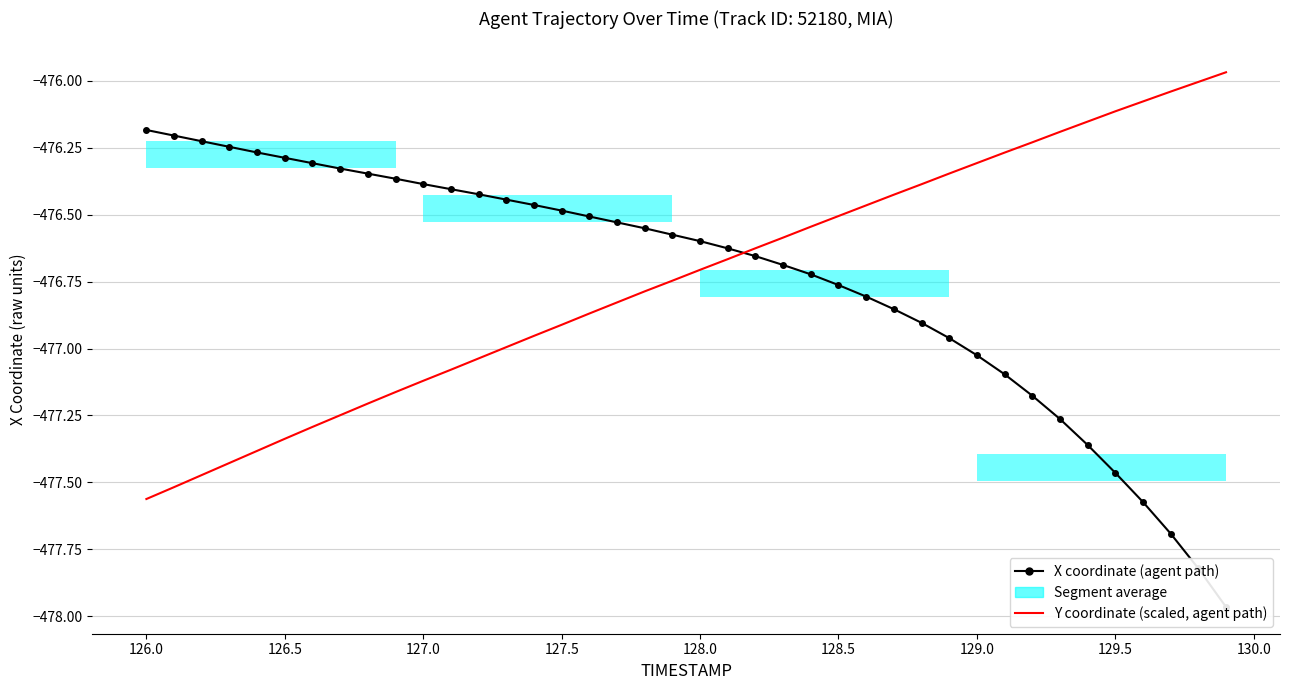

Reading right to left, extract all data points from this chart.

X coordinate (agent path): -478.0	-477.8	-477.7	-477.6	-477.5	-477.4	-477.3	-477.2	-477.1	-477.0	-477.0	-476.9	-476.9	-476.8	-476.8	-476.7	-476.7	-476.7	-476.6	-476.6	-476.6	-476.6	-476.5	-476.5	-476.5	-476.5	-476.4	-476.4	-476.4	-476.4	-476.4	-476.3	-476.3	-476.3	-476.3	-476.3	-476.2	-476.2	-476.2	-476.2
Y coordinate (scaled, agent path): -476.0	-476.0	-476.0	-476.1	-476.1	-476.2	-476.2	-476.2	-476.3	-476.3	-476.3	-476.4	-476.4	-476.5	-476.5	-476.5	-476.6	-476.6	-476.7	-476.7	-476.7	-476.8	-476.8	-476.9	-476.9	-477.0	-477.0	-477.0	-477.1	-477.1	-477.2	-477.2	-477.2	-477.3	-477.3	-477.4	-477.4	-477.5	-477.5	-477.6